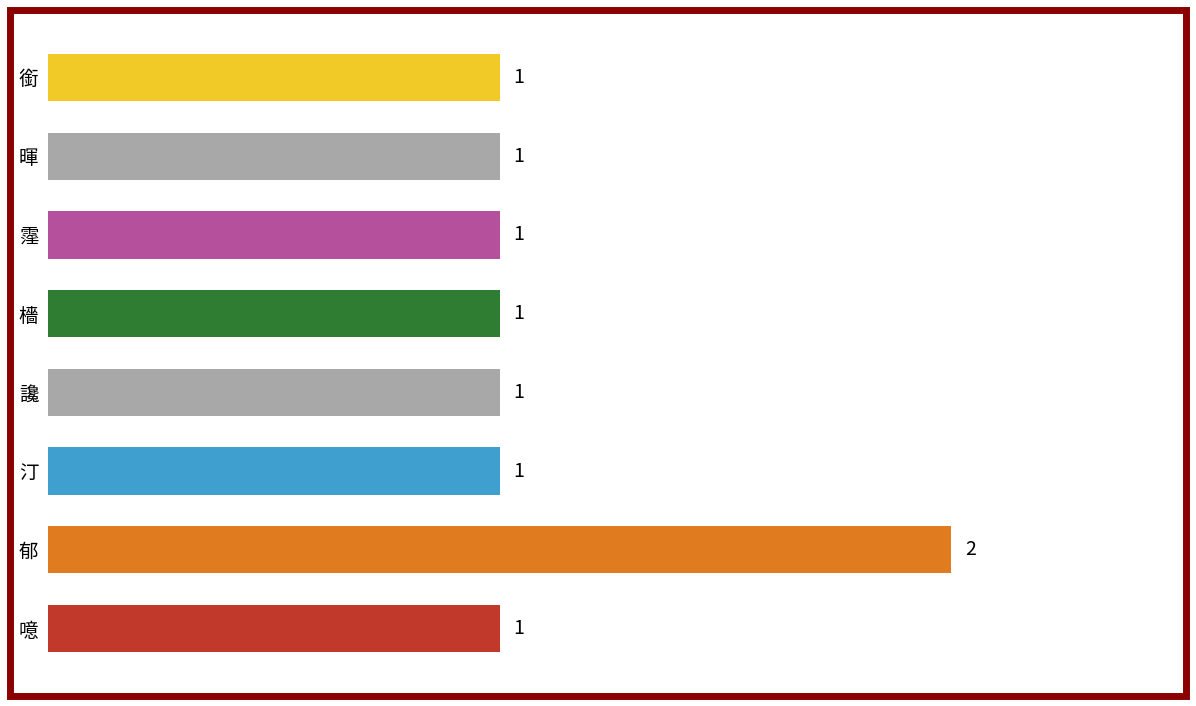

The chart shows a value of 1 at 檣. True or false?

True